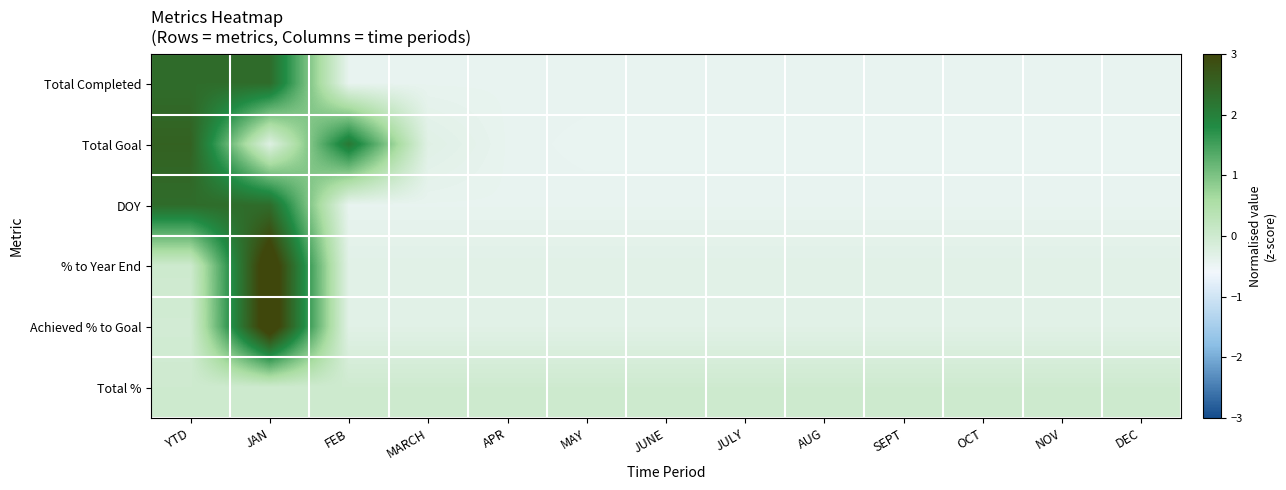

Rank the series at MARCH from lowest to highest value.

Total Completed, DOY, % to Year End, Achieved % to Goal, Total Goal, Total %